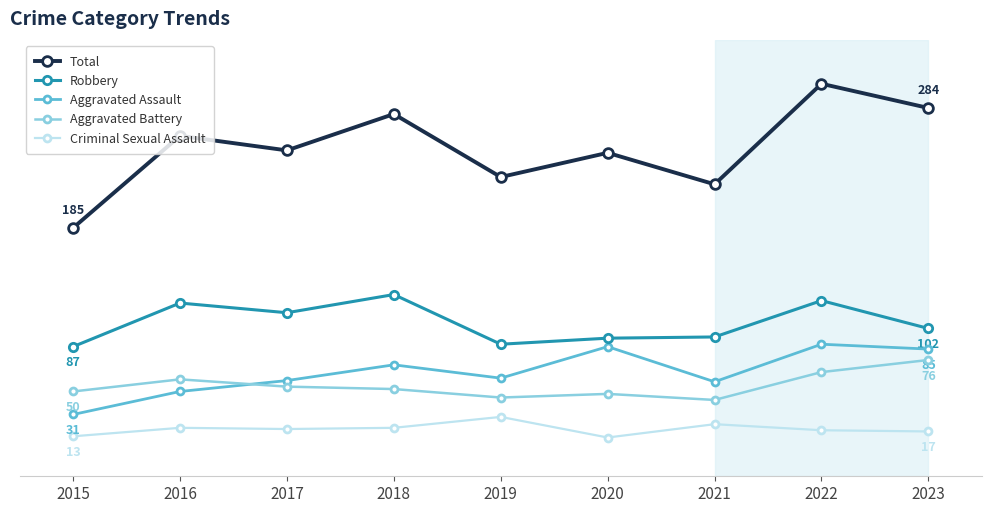

Which series changed the most between 2017 and 2020?

Aggravated Assault